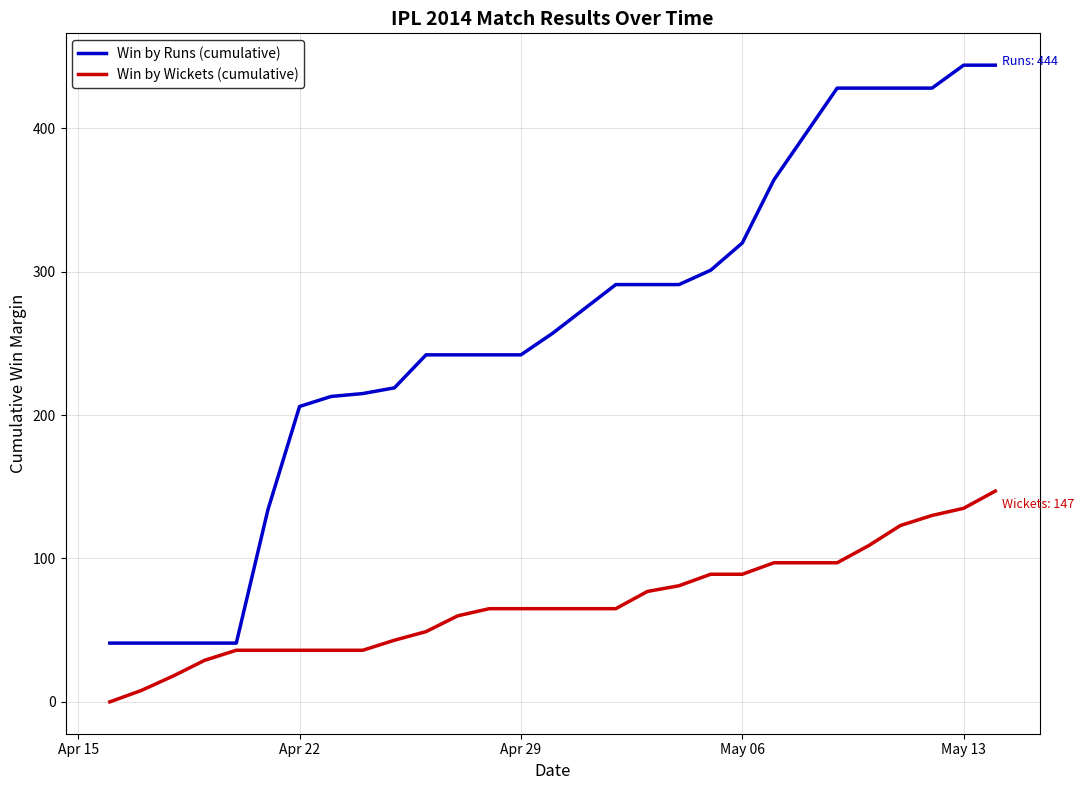

Rank the series by their average value, from lowest to highest.

Win by Wickets (cumulative), Win by Runs (cumulative)